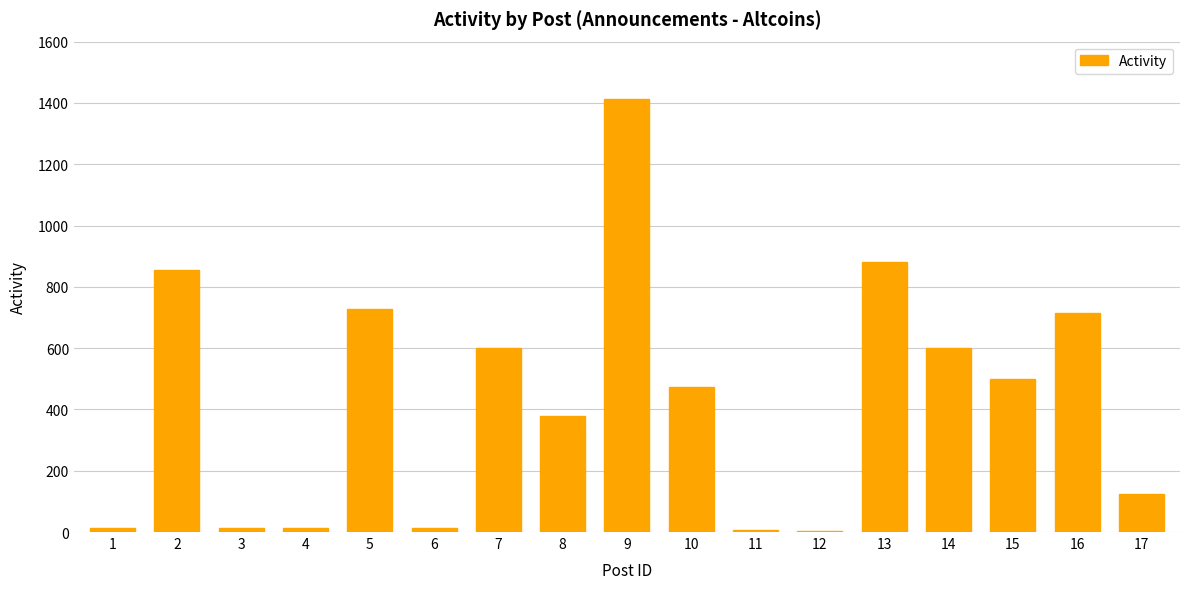

The chart shows a value of 1099 at 16. True or false?

False